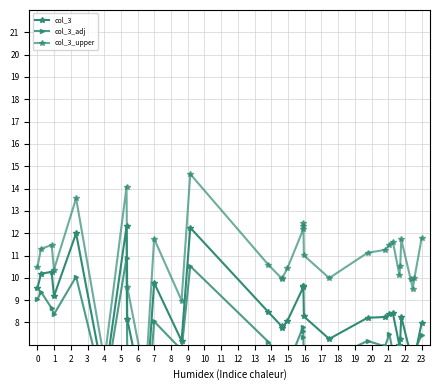

The value of col_3 at 7 is 14.6. True or false?

False